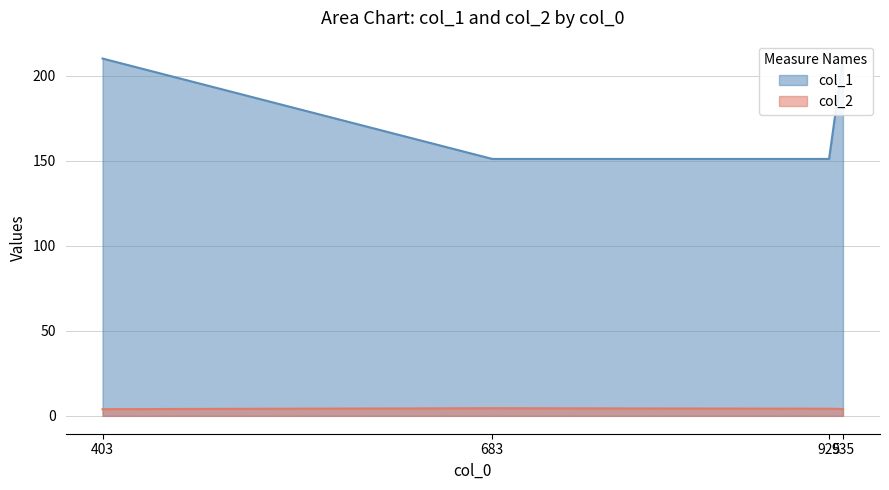

How many values in the col_2 series exceed 4?

3